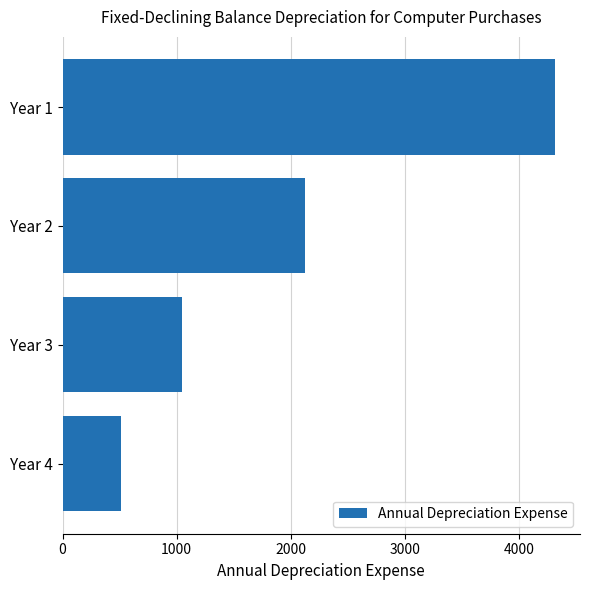

What is the greatest value displayed?

4318.0